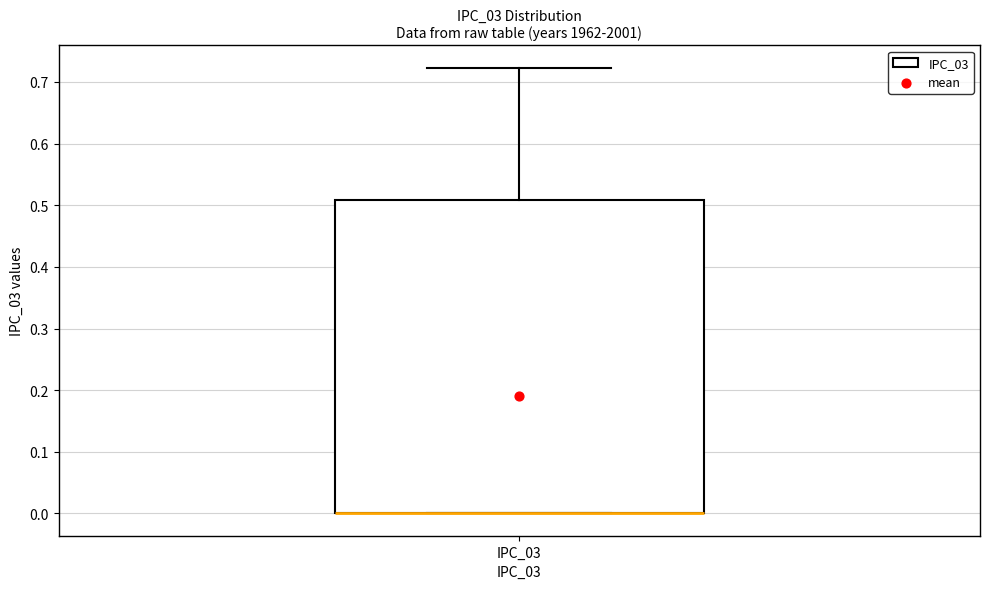

Read this box plot against the y-axis: the position of the median line, the range covered by the box, and the ends of both whiskers. The values are not printed on the chart, so give them approximately, as read against the axis.

median 0.00 (drawn on the box's lower edge), box 0.00 to 0.51, whiskers 0.00 to 0.72